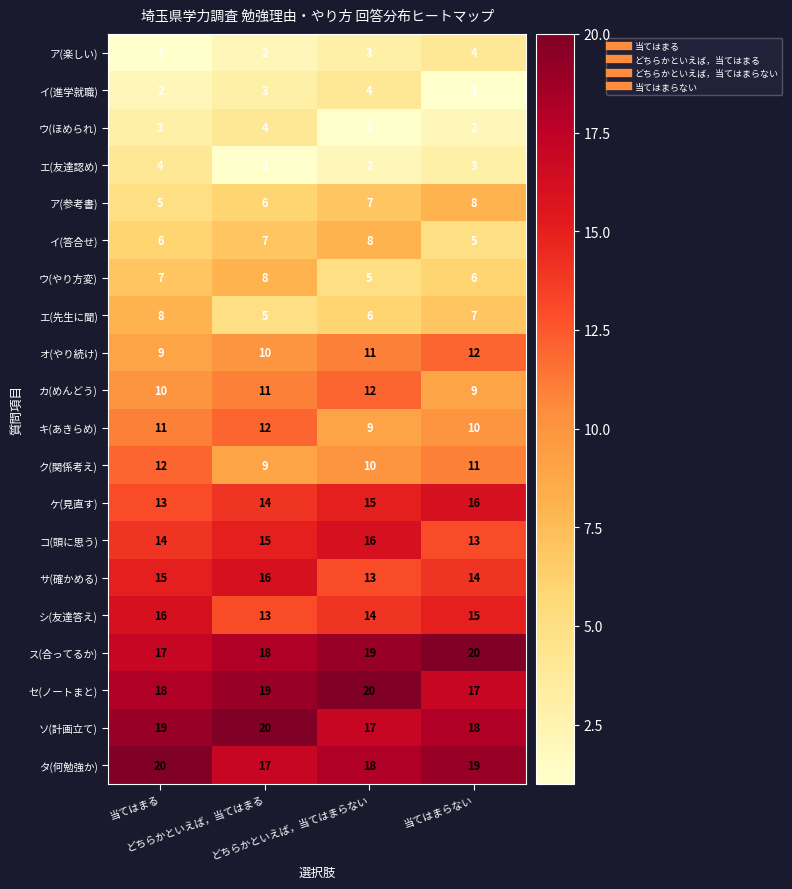

How many ソ(計画立て) values are between 18 and 20?

3